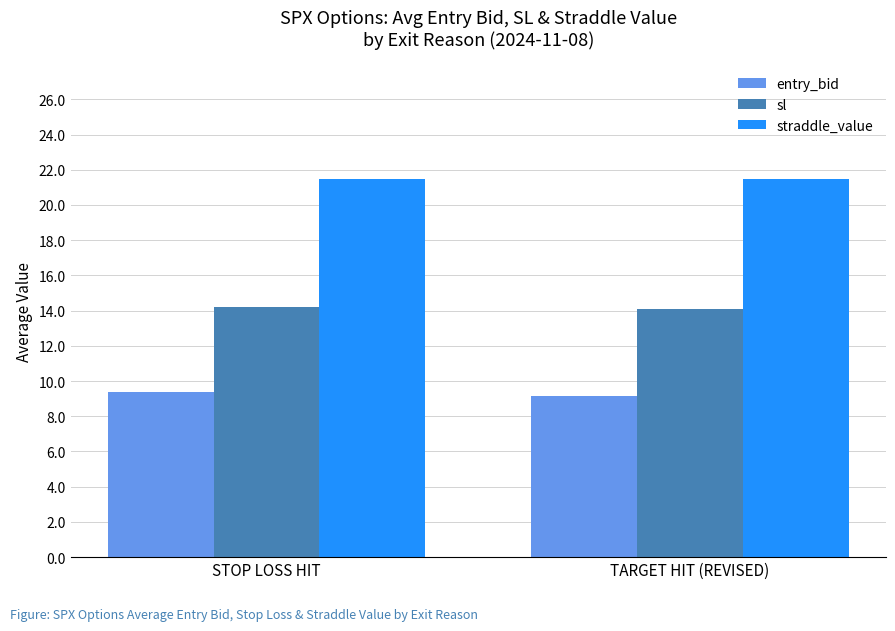

List the series in order of their overall mean, lowest first.

entry_bid, sl, straddle_value